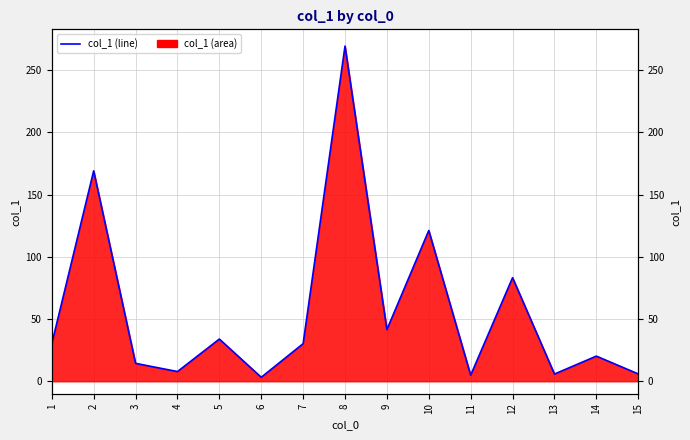

List the labels in order of value, largest first.

8, 2, 10, 12, 9, 5, 7, 1, 14, 3, 4, 15, 13, 11, 6